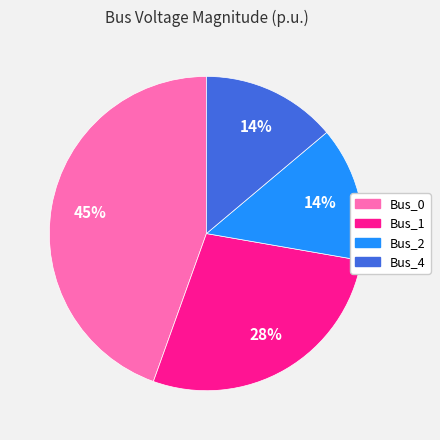

Is Bus_2 the majority of the pie?

No